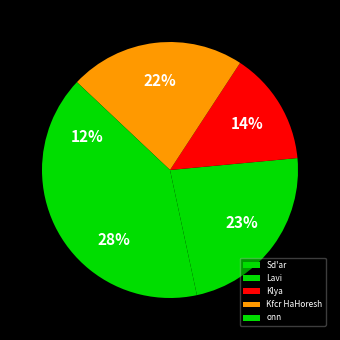

What is the smallest slice in the pie chart?

onn